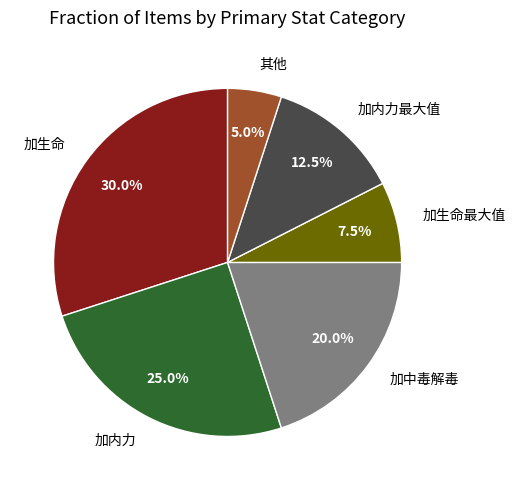

How many slices are in this pie chart?

6